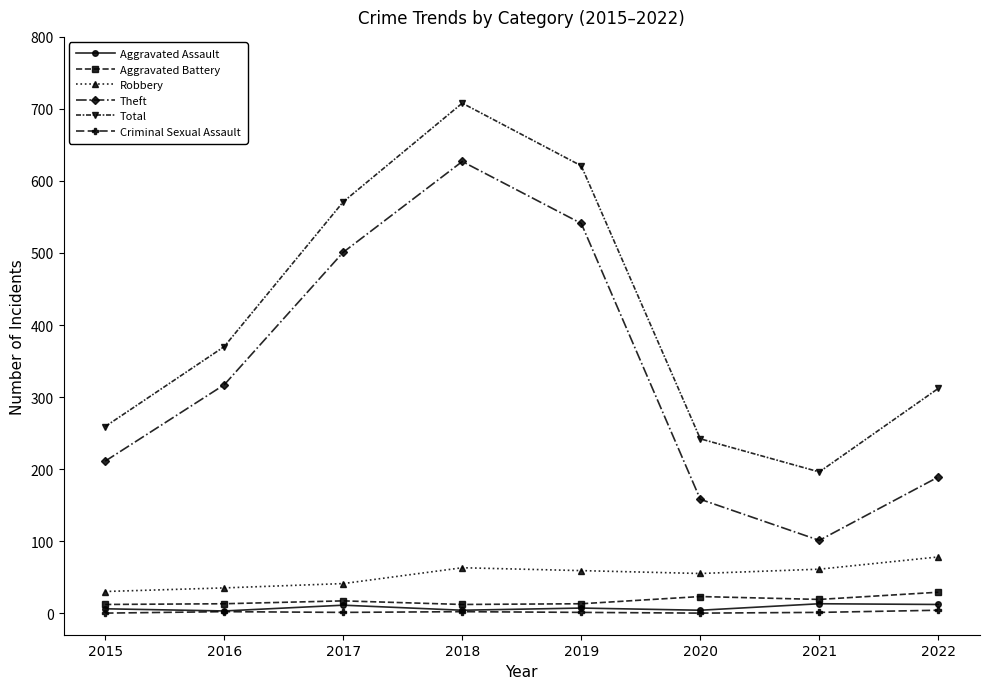

Is it true that Theft equals 881 at 2019?

False